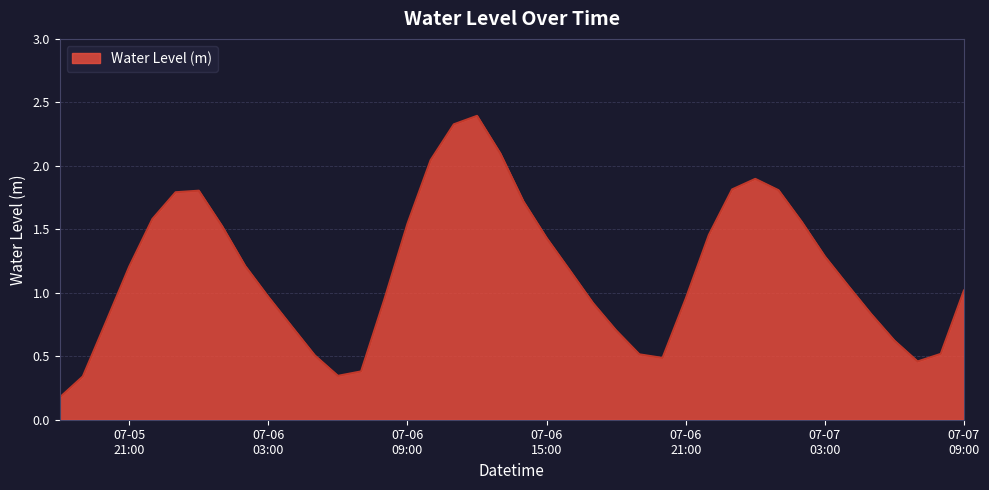

How many interior local valleys (lower than both neighbors) does the data have?

3